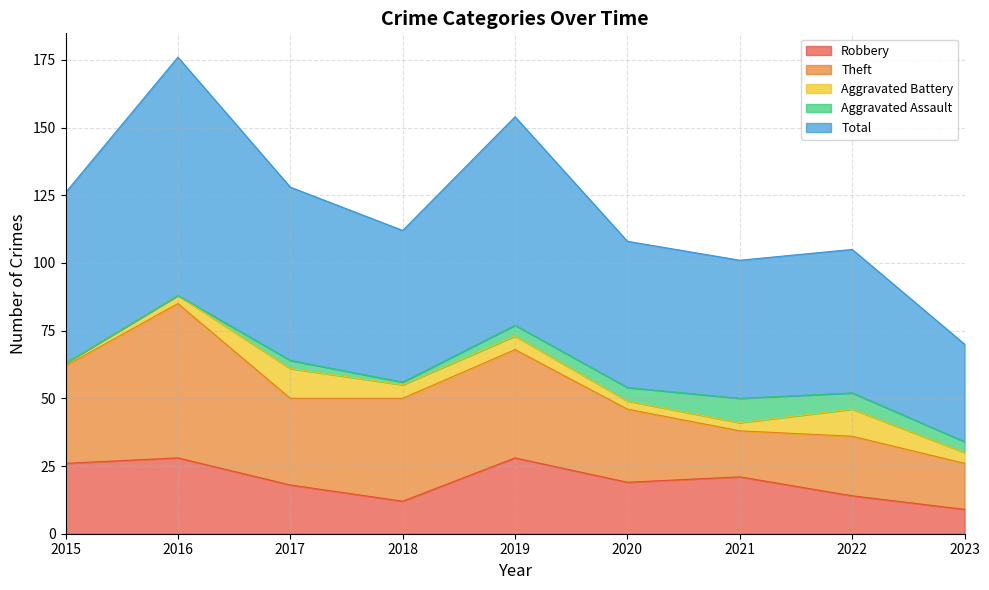

What is the maximum value shown in the chart?

88